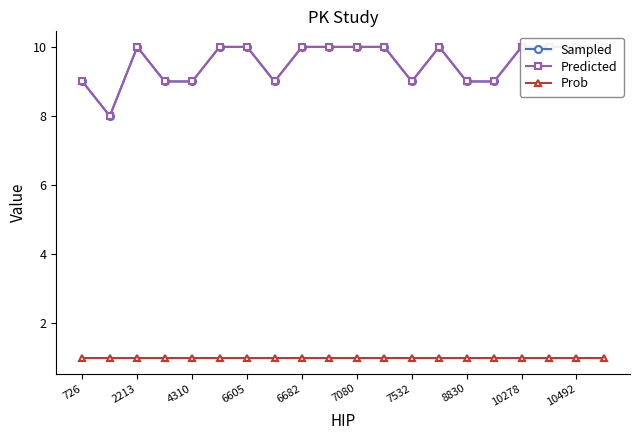

True or false: Prob has more than 1 interior local peaks.

False